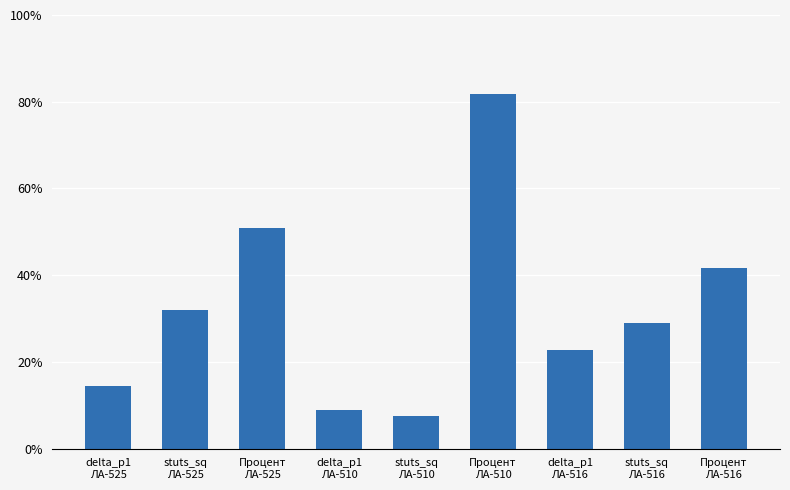

Which category has the lowest value across all series?

stuts_sq
ЛА-510